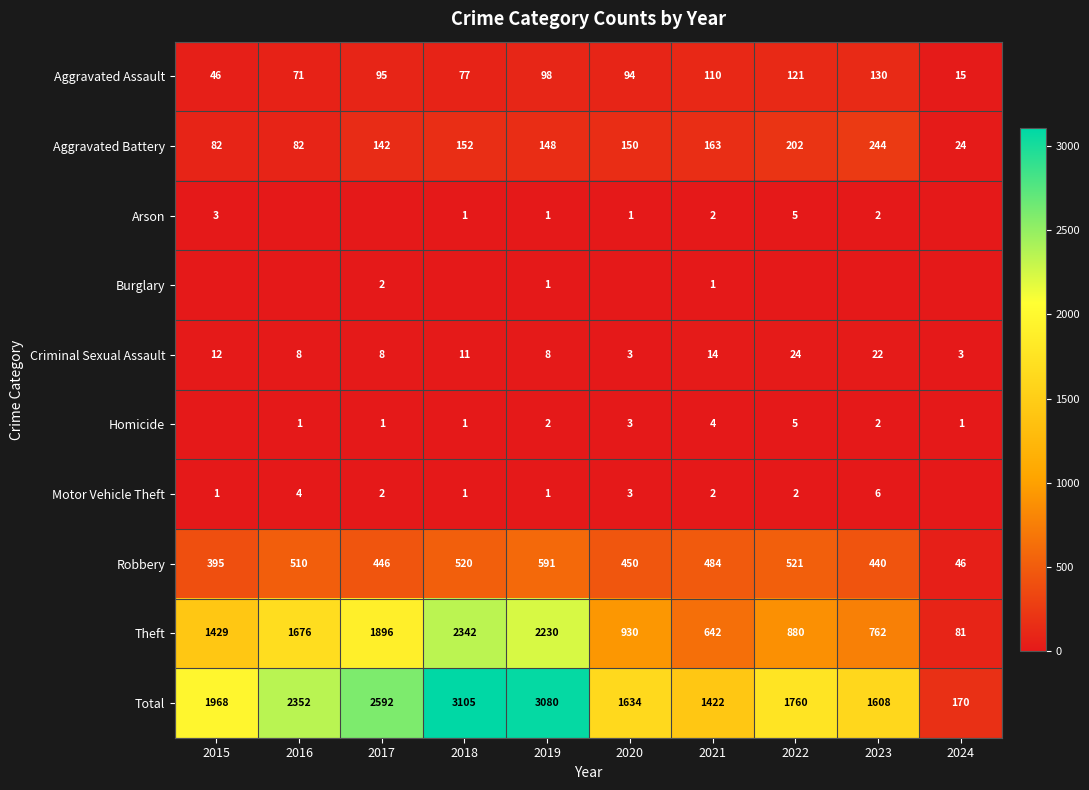

Between 2015 and 2017, which is larger?

2017